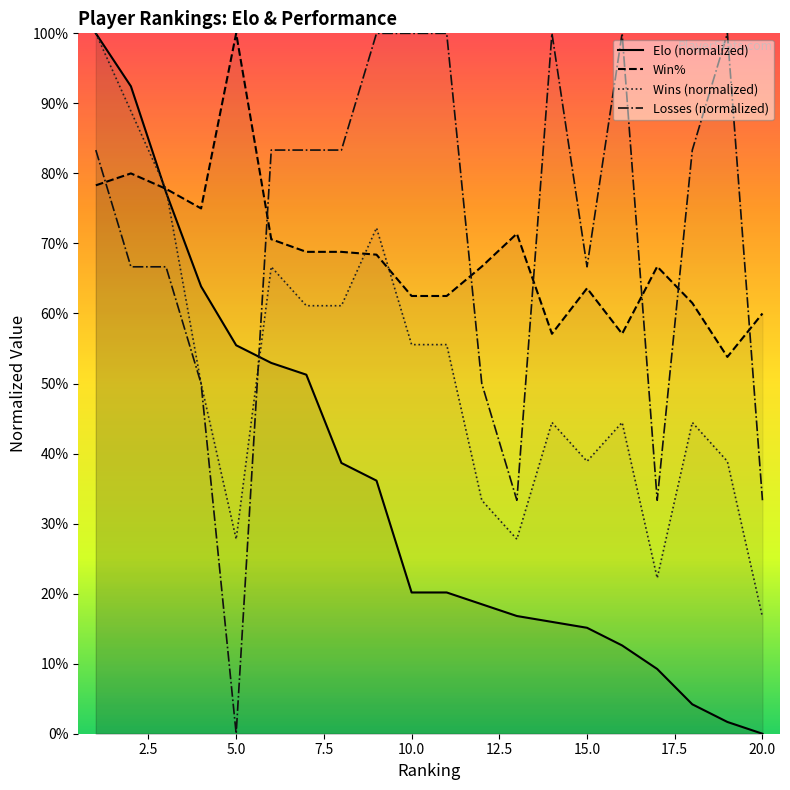

At which category does Losses reach its first local peak?

14